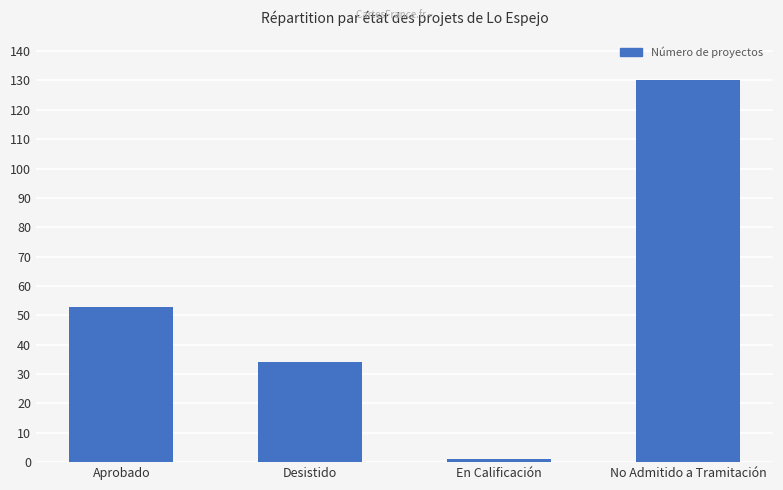

List the labels in order of value, smallest first.

En Calificación, Desistido, Aprobado, No Admitido a Tramitación